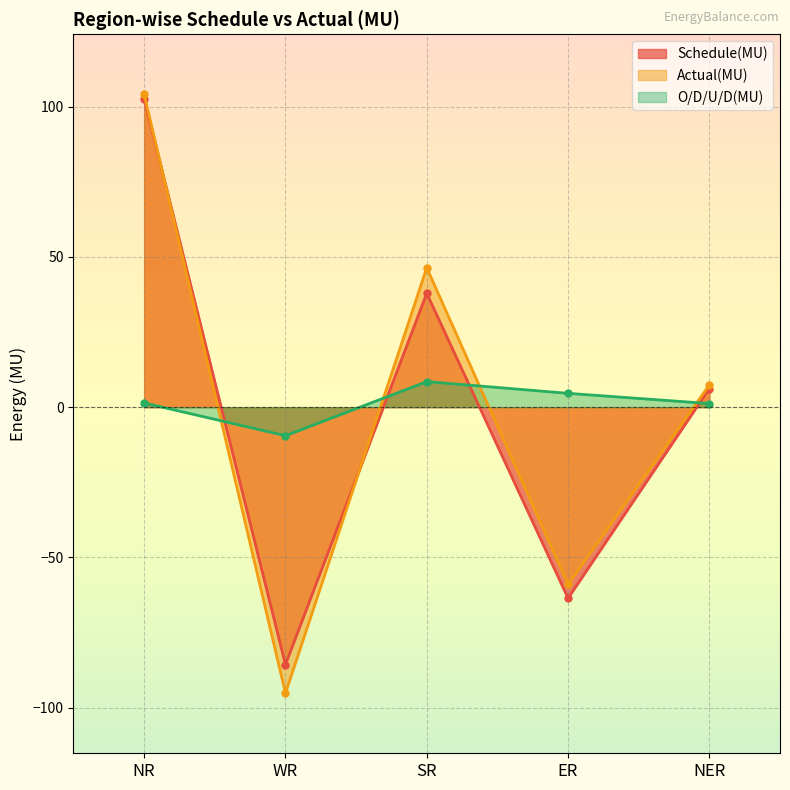

What is the difference between the Schedule(MU) values at SR and NER?

31.7